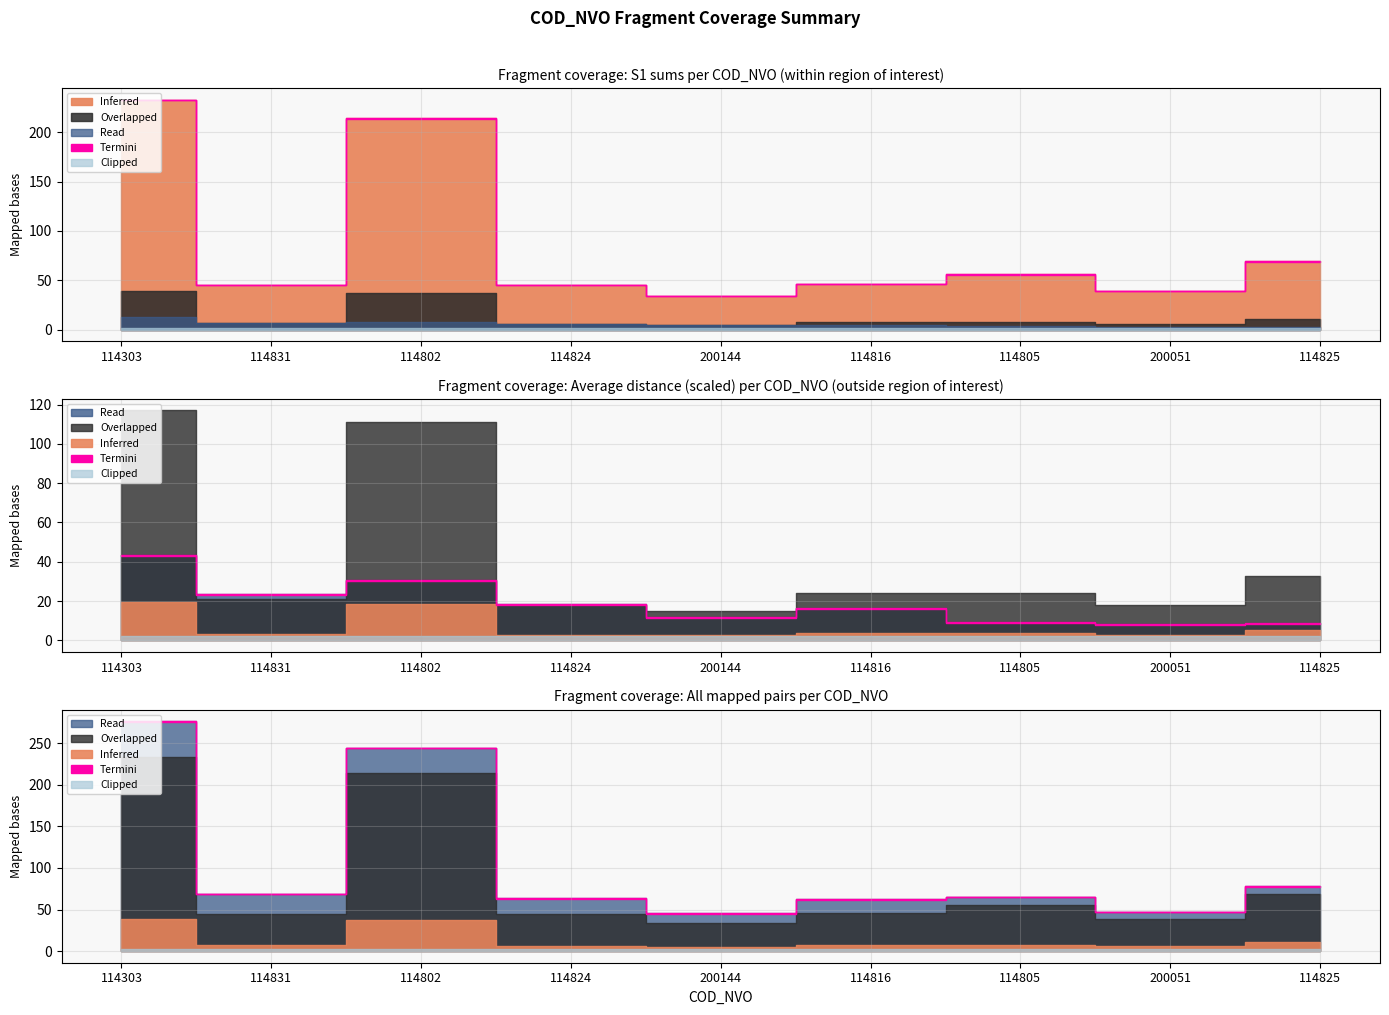

Where is the first local minimum for Overlapped?

114831